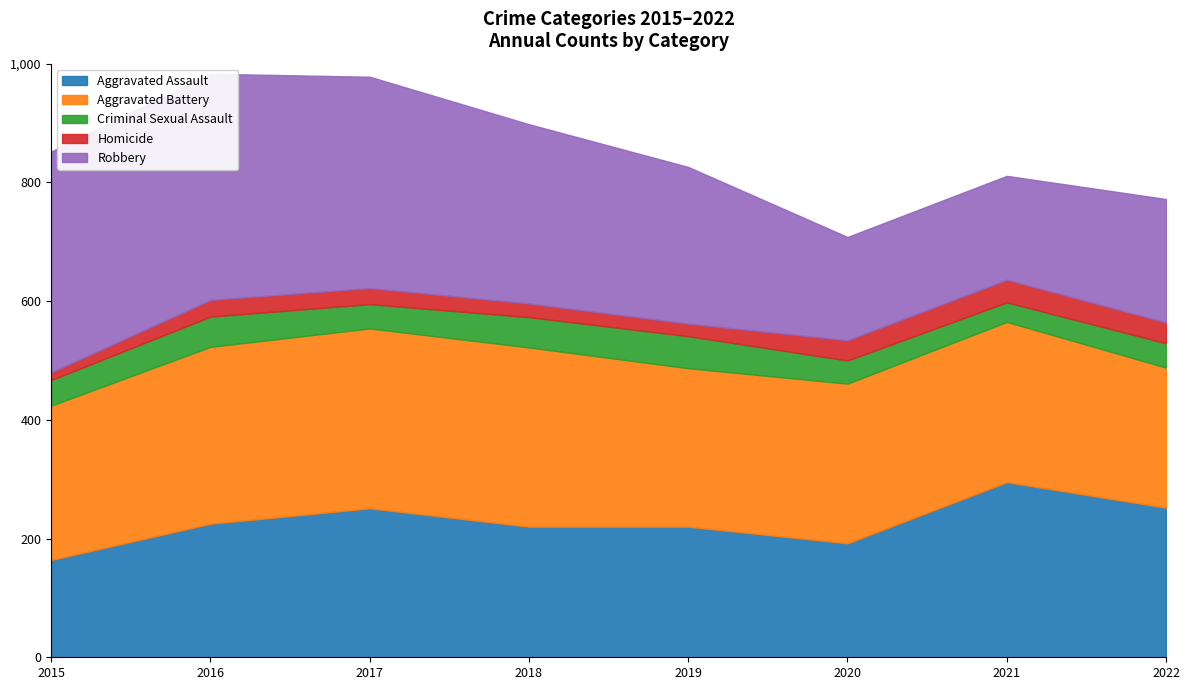

Which category has the highest value across all series?

2016